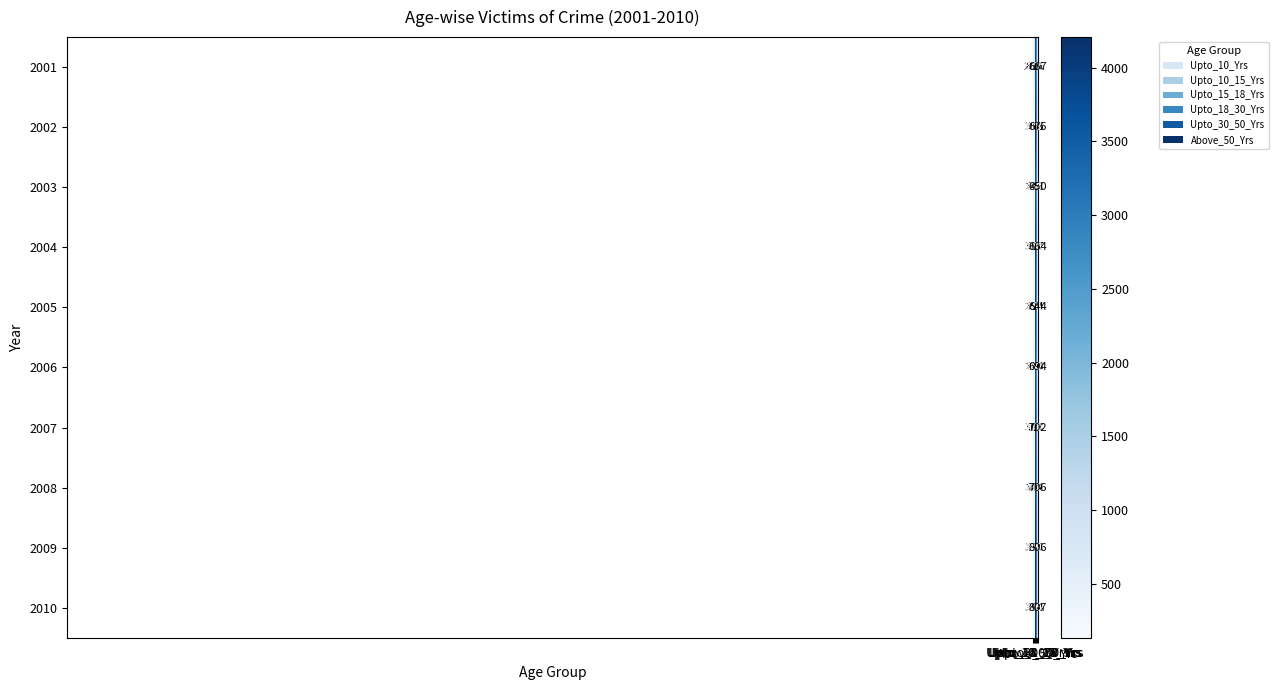

How many distinct data groups are displayed?

10